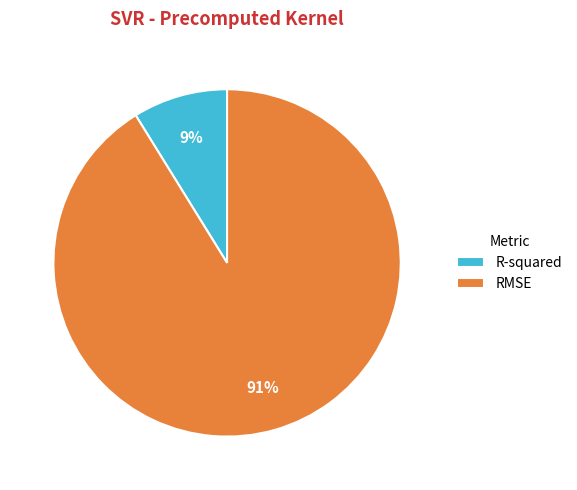

Does R-squared represent more than half of the total?

No